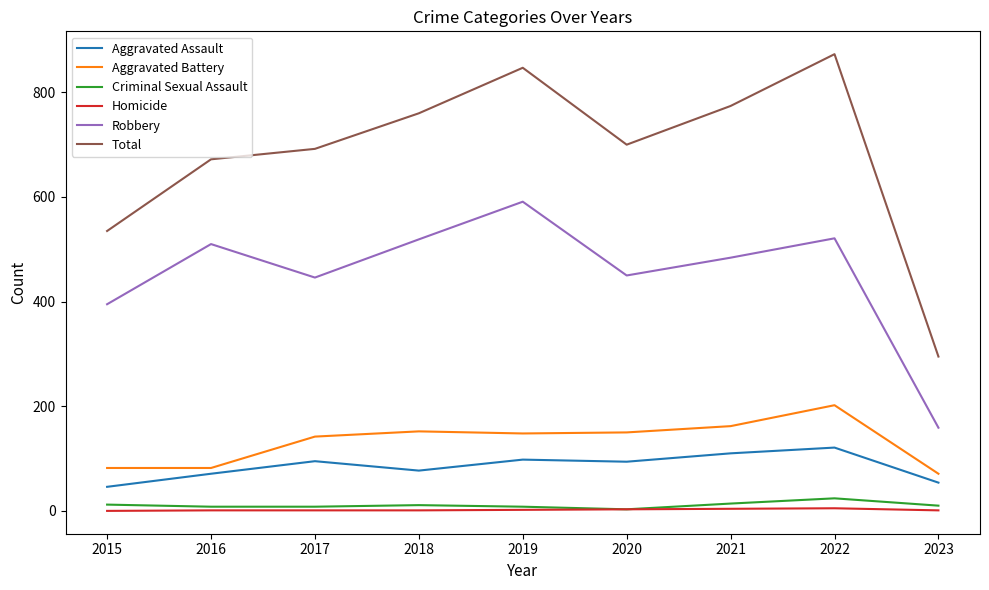

How many lines are shown in the chart?

6